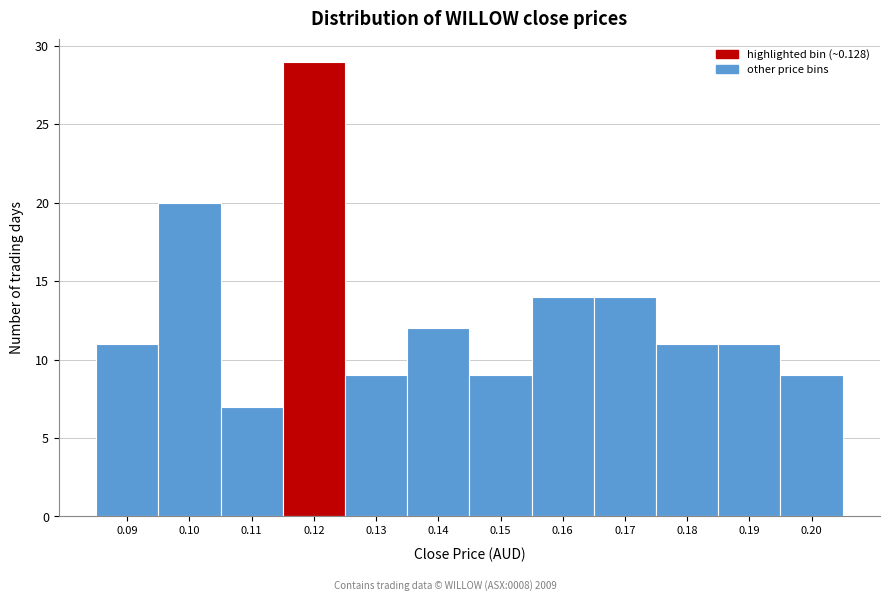

Reading left to right, what are all the values shown in this chart?

0.09=11	0.10=20	0.11=7	0.12=29	0.13=9	0.14=12	0.15=9	0.16=14	0.17=14	0.18=11	0.19=11	0.20=9